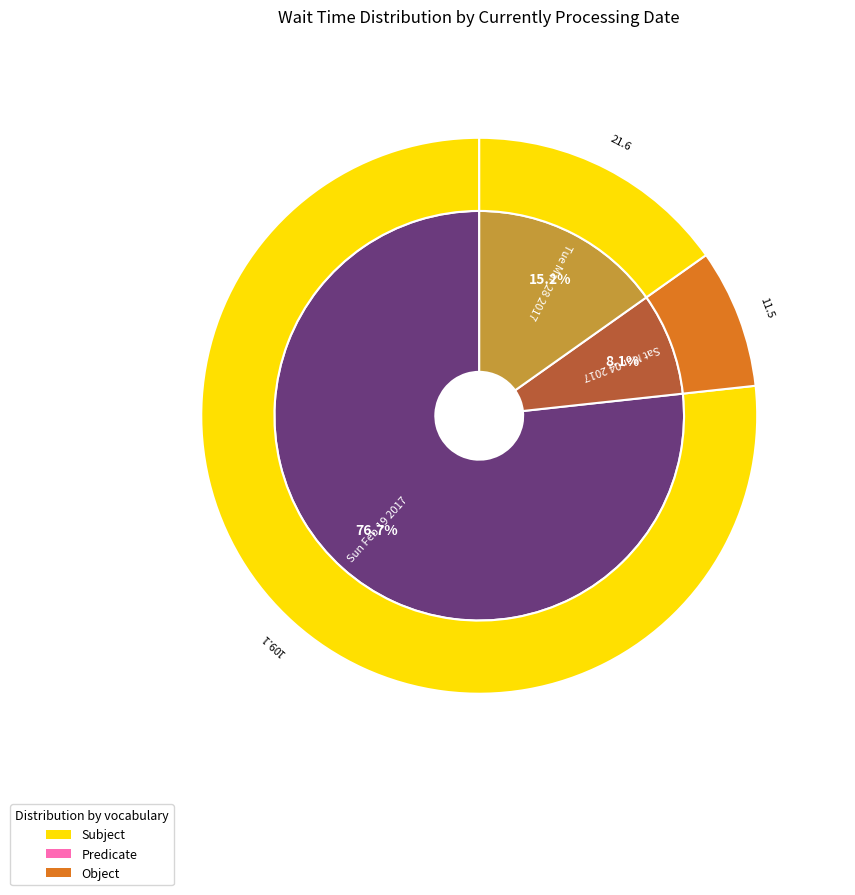

True or false: Sat Mar 04 2017 accounts for 27% of the total.

False